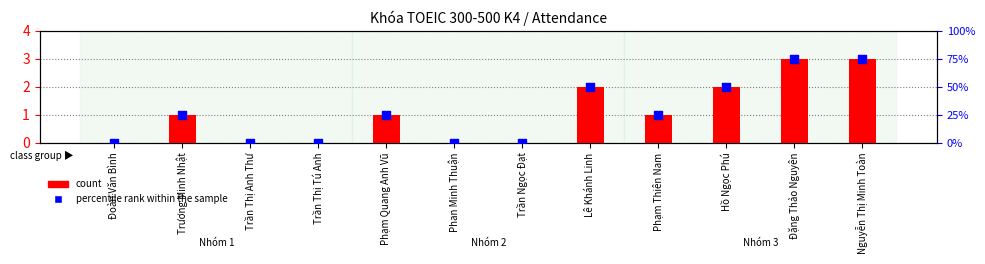

Which series has the largest total across all categories?

percentile rank within the sample